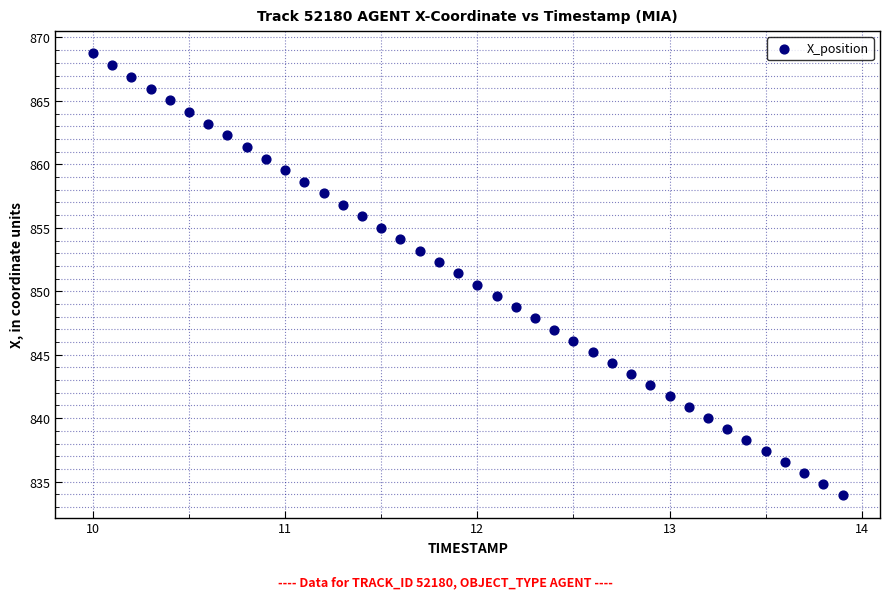

What is the range of Y values (max minus min)?

34.9